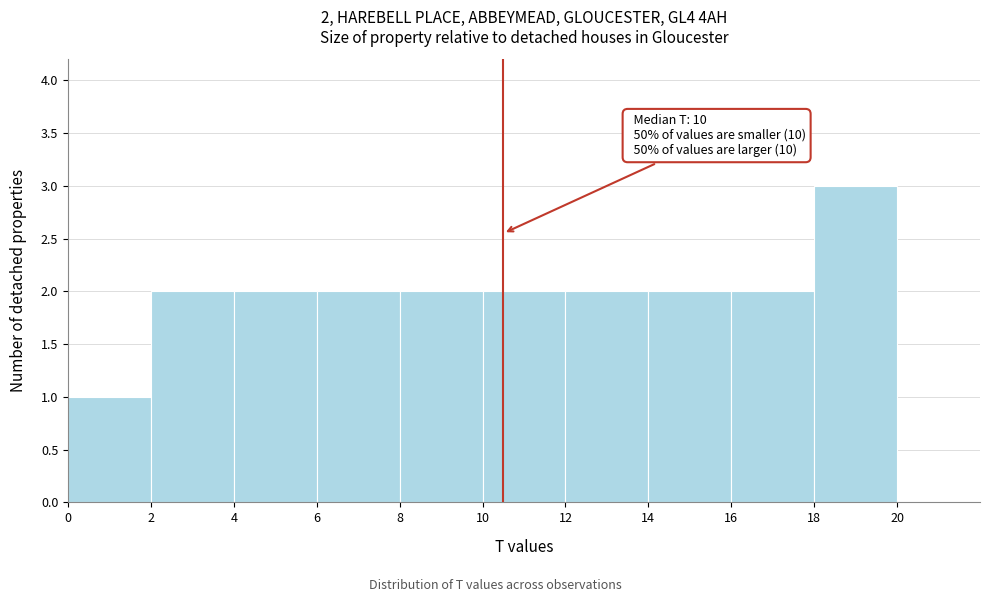

Which range on the x-axis has the tallest bar?

18 to 20